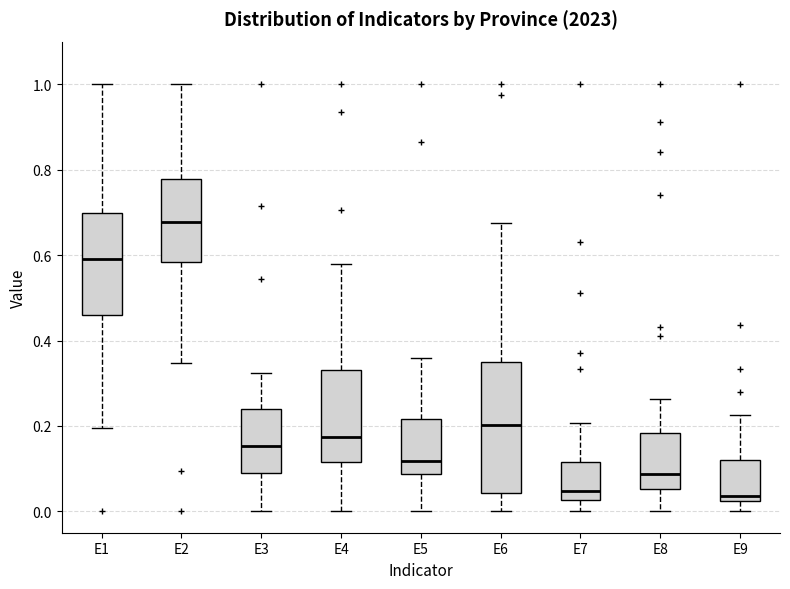

Which box is the tallest, from its lower edge to its upper edge?

E6